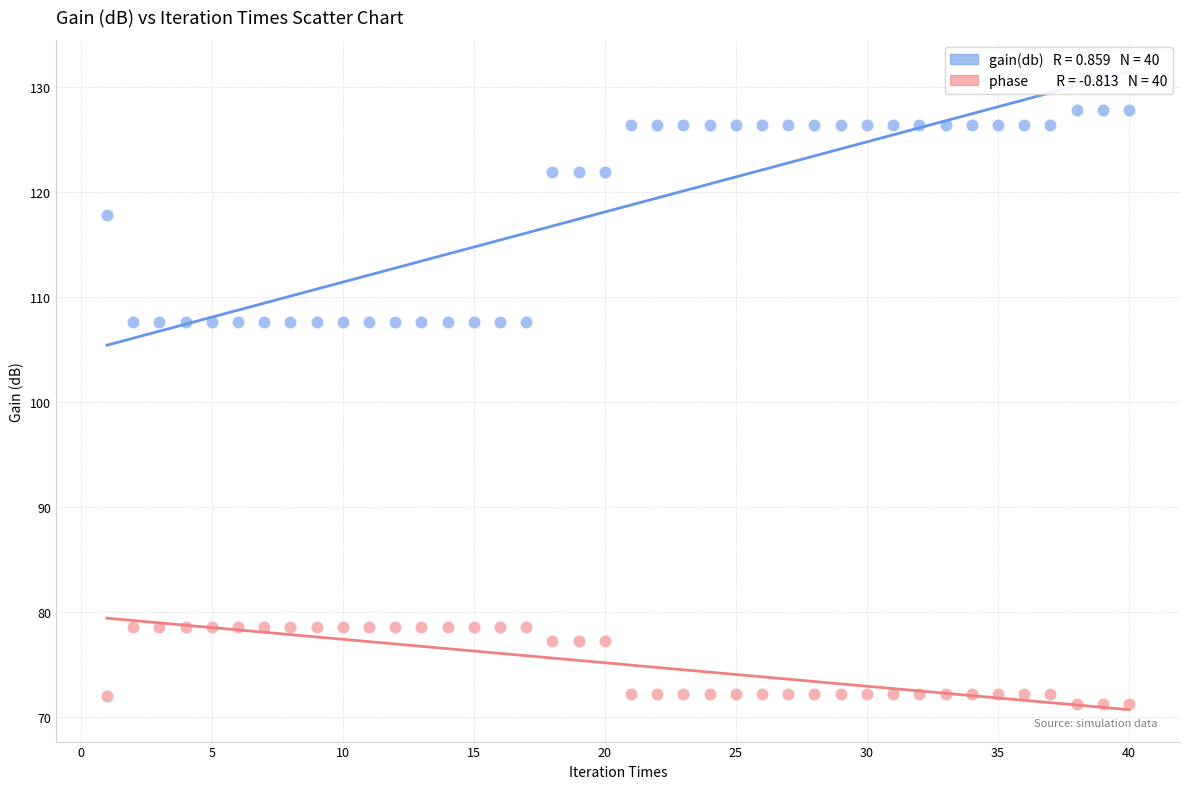

Across all data points, what is the range of Y values (max minus min)?

56.6